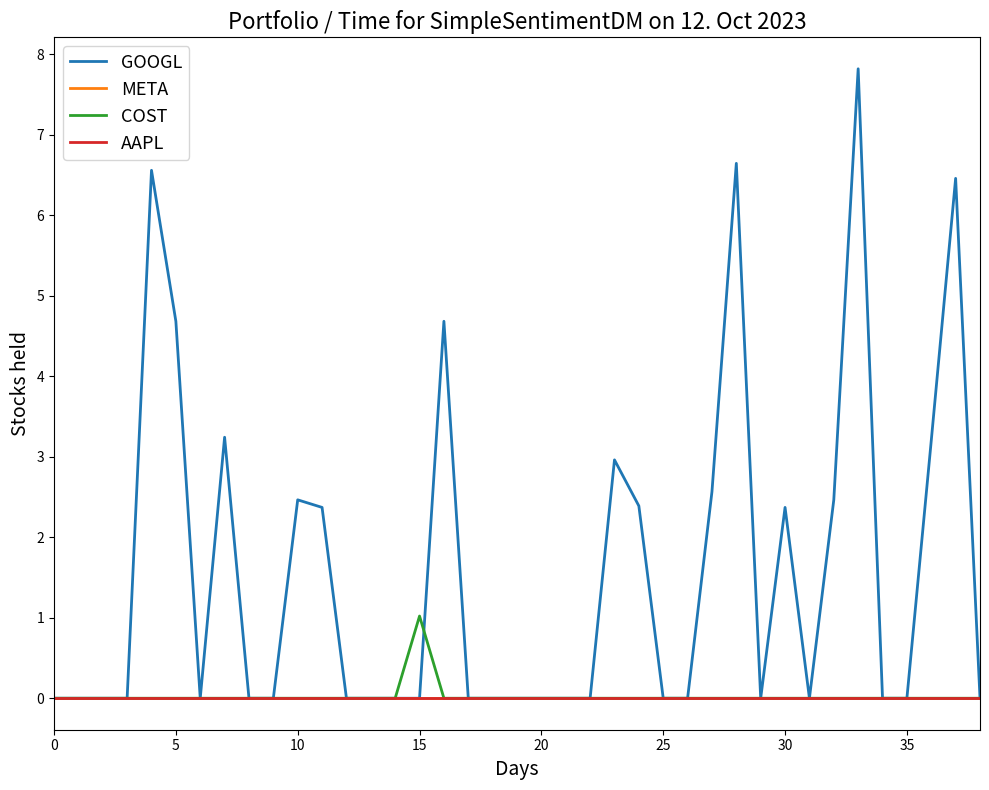

True or false: GOOGL and META cross at least once.

False